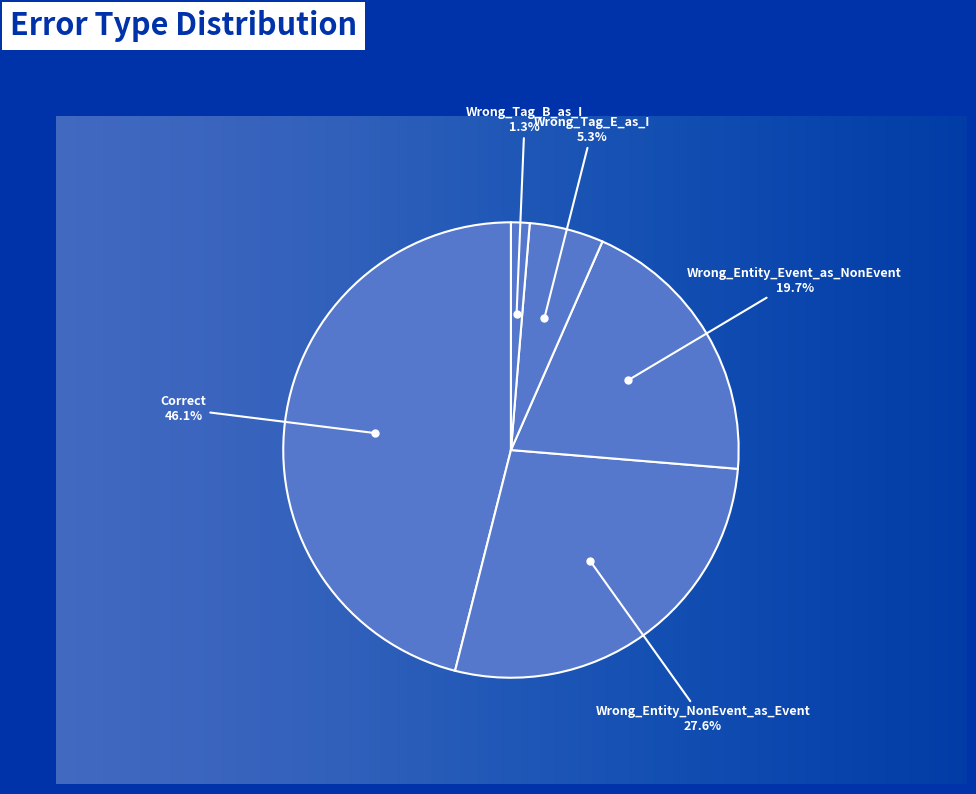

Which slice is the smallest?

Wrong_Tag_B_as_I